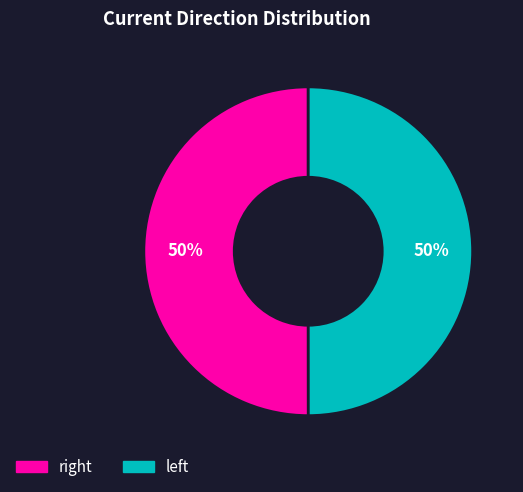

Rank the categories by value from lowest to highest.

left, right